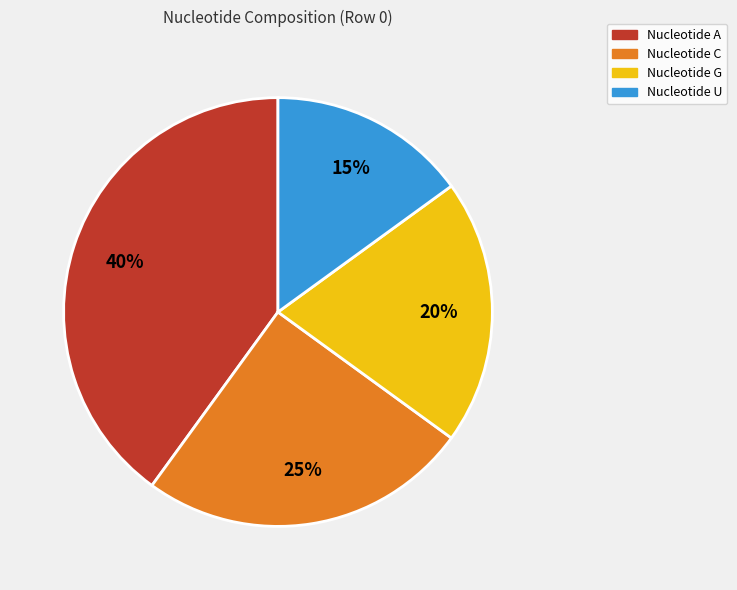

To the nearest percent, what is the difference between the largest and smallest slice percentages?

25%